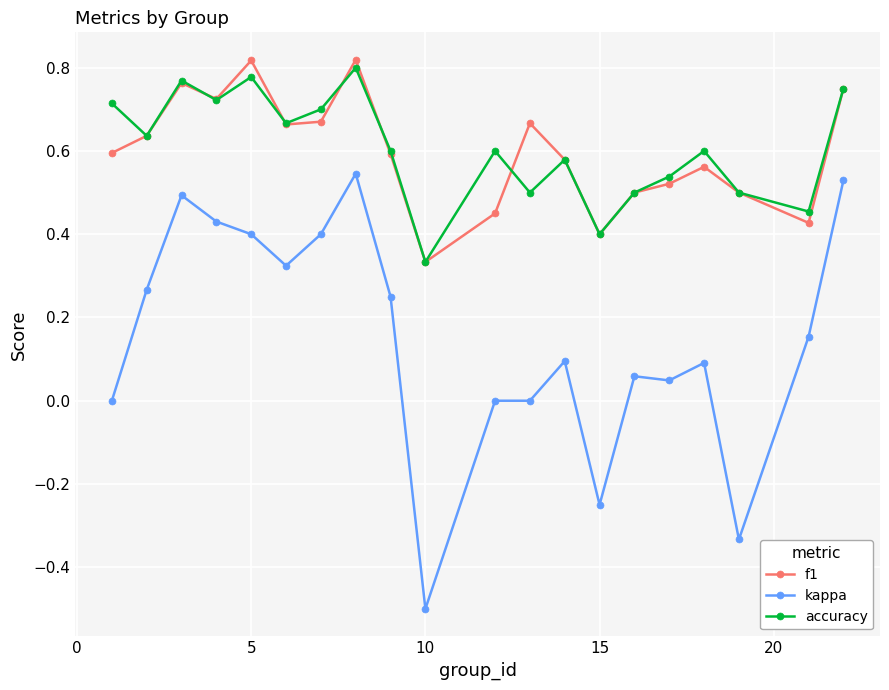

True or false: accuracy has more than 1 interior local peaks.

True